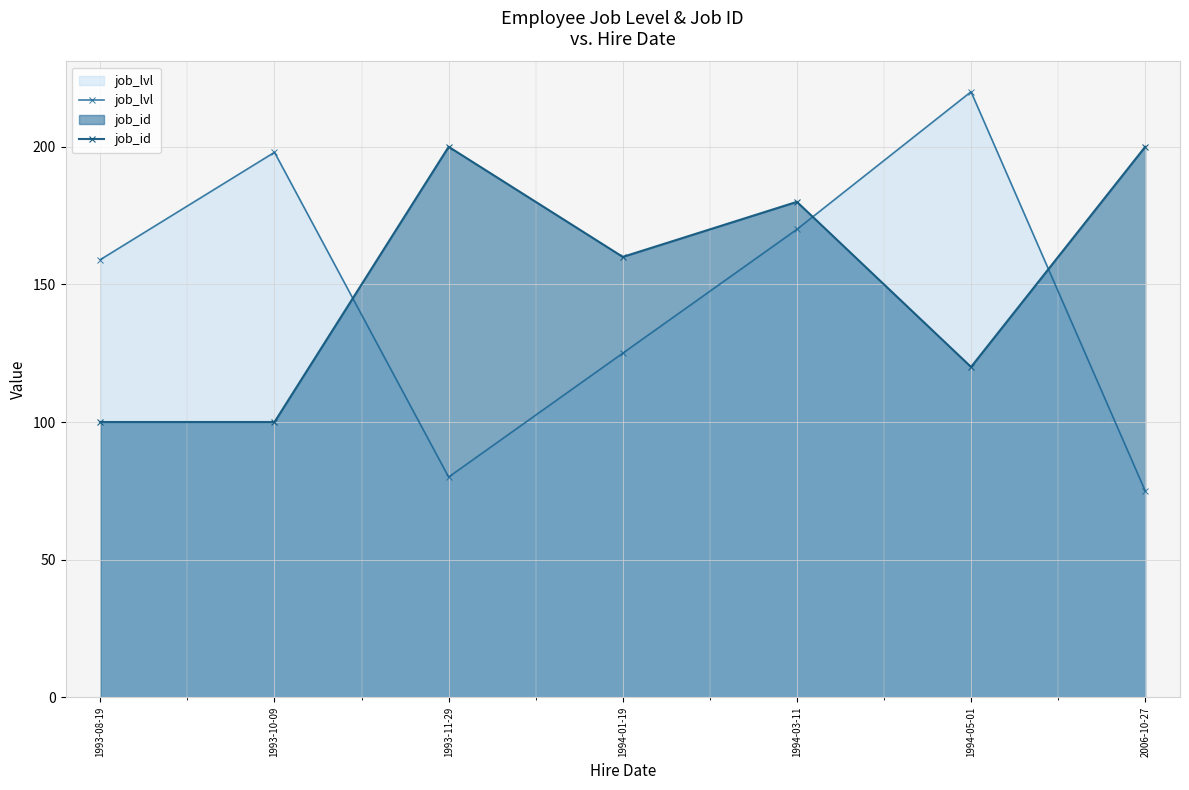

How many interior local valleys does the job_lvl series have?

1